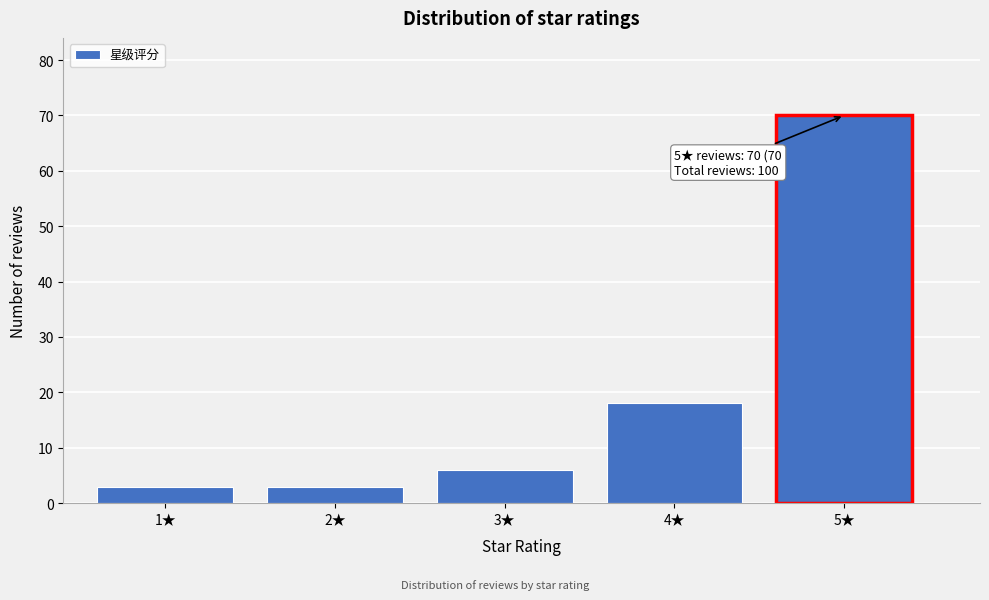

Reading left to right, list all the values displayed in this chart.

1★=3	2★=3	3★=6	4★=18	5★=70